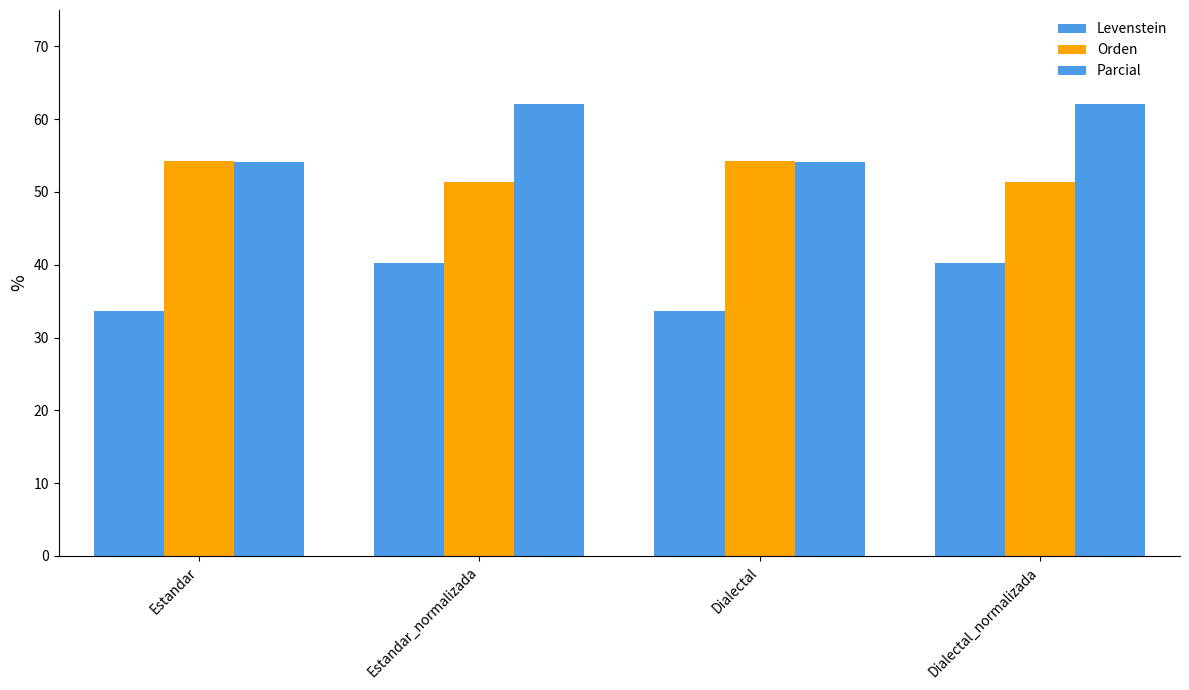

Does the chart contain any negative values?

No